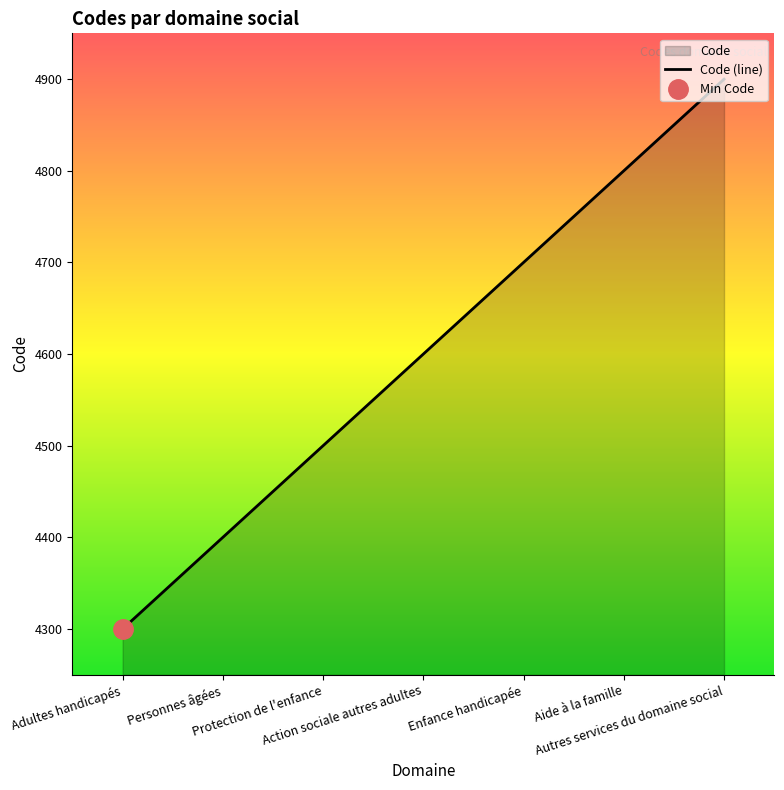

List the labels in order of value, smallest first.

Adultes handicapés, Personnes âgées, Protection de l'enfance, Action sociale autres adultes, Enfance handicapée, Aide à la famille, Autres services du domaine social